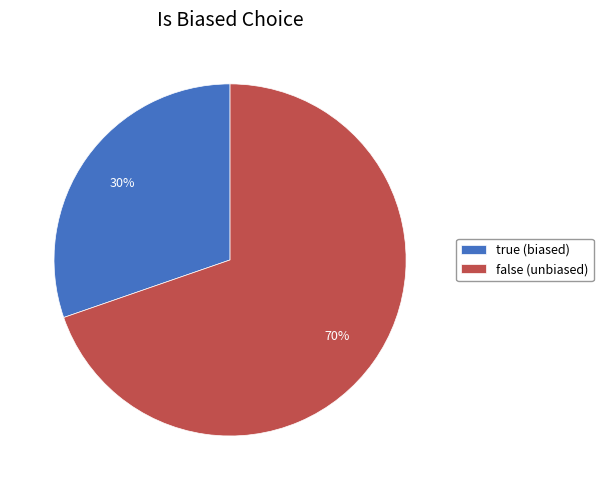

Which has a higher value, false (unbiased) or true (biased)?

false (unbiased)